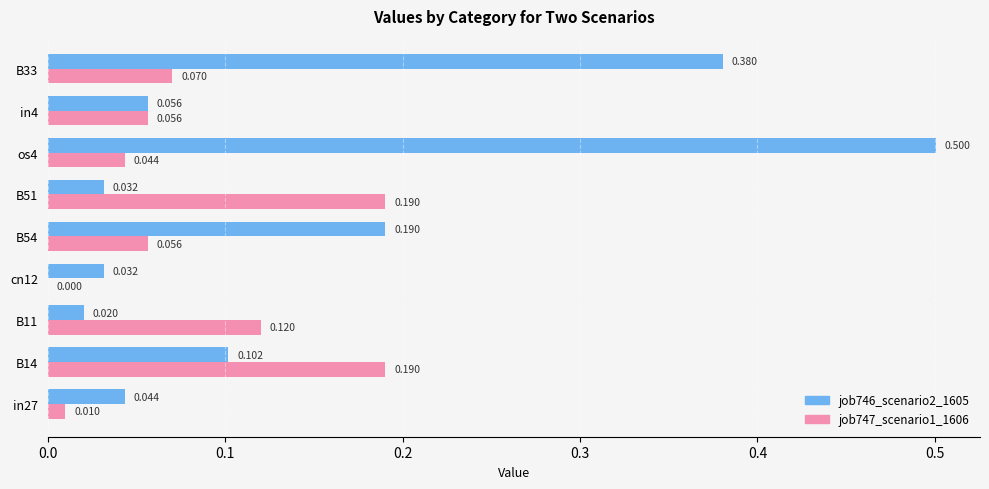

Is the value of job746_scenario2_1605 at cn12 greater than the value of job747_scenario1_1606 at B33?

No